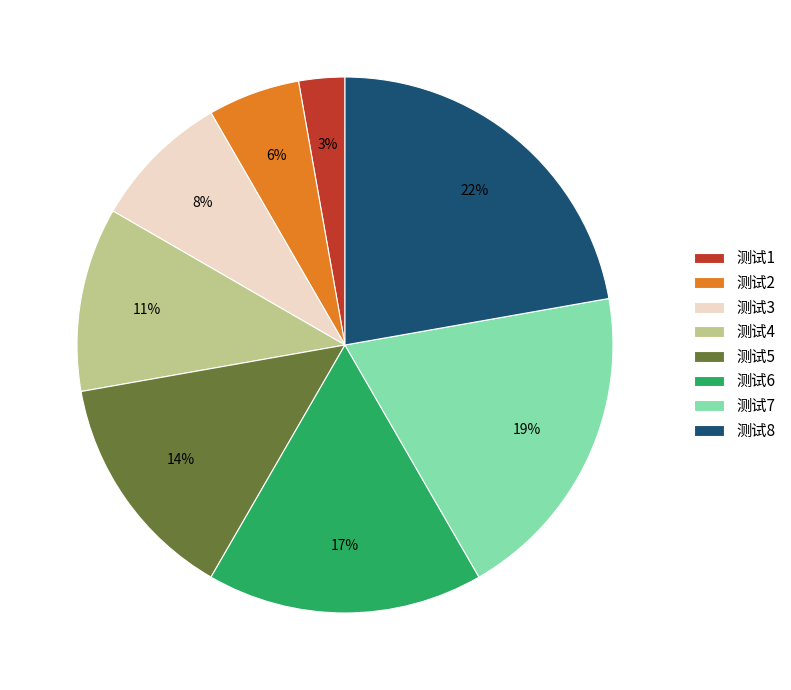

What is the smallest slice in the pie chart?

测试1